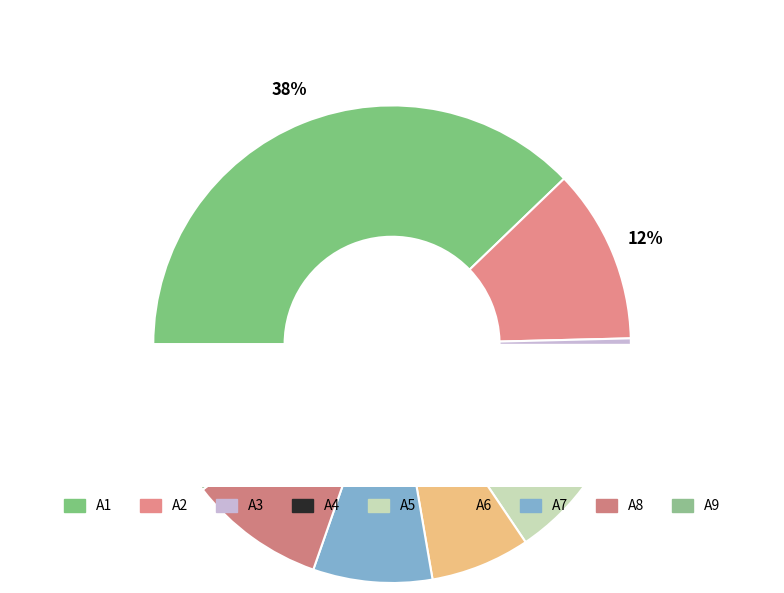

Rank the categories by value from highest to lowest.

A1, A2, A9, A8, A7, A6, A5, A3, A4